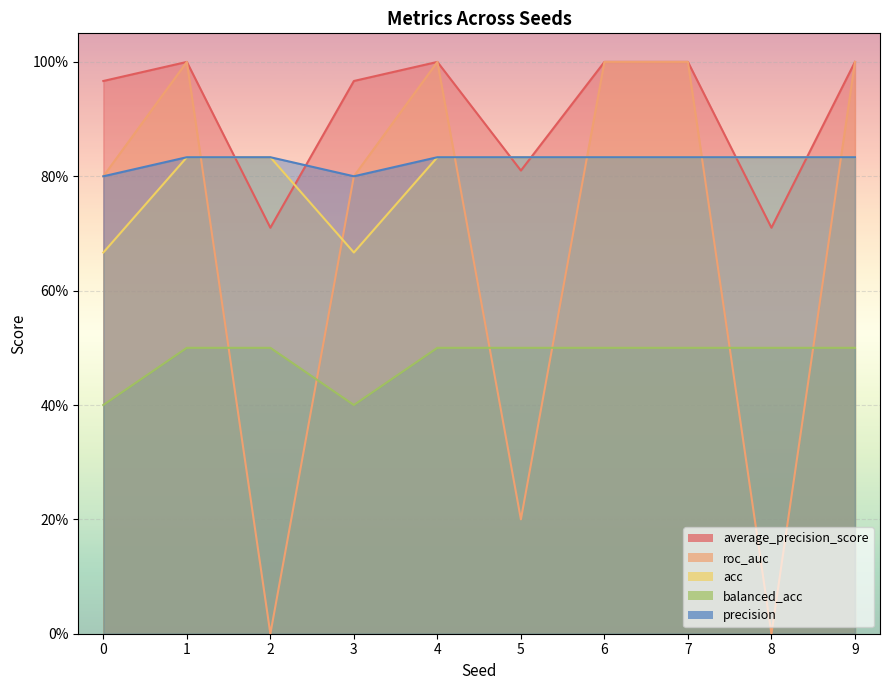

Where is the first local minimum for roc_auc?

2